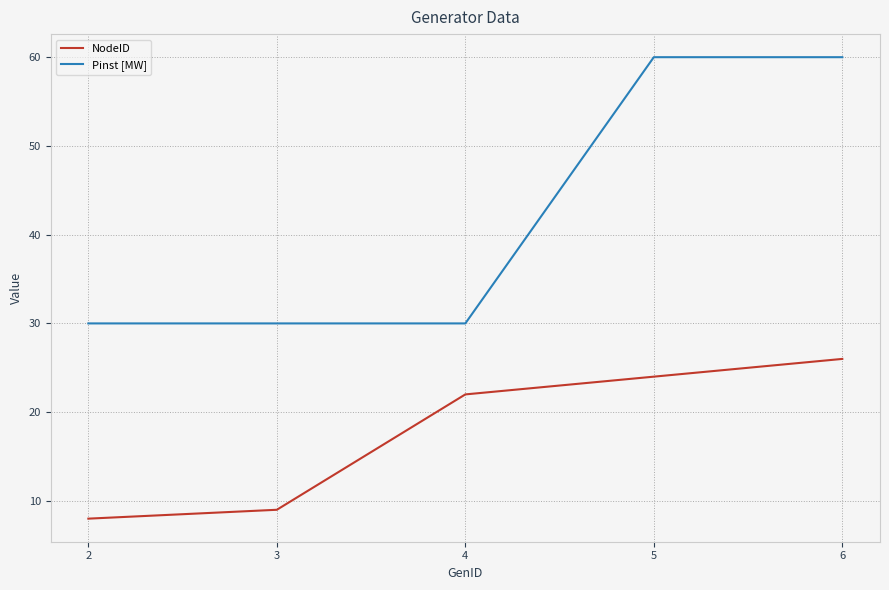

True or false: NodeID has more than 2 points higher than both neighbors.

False